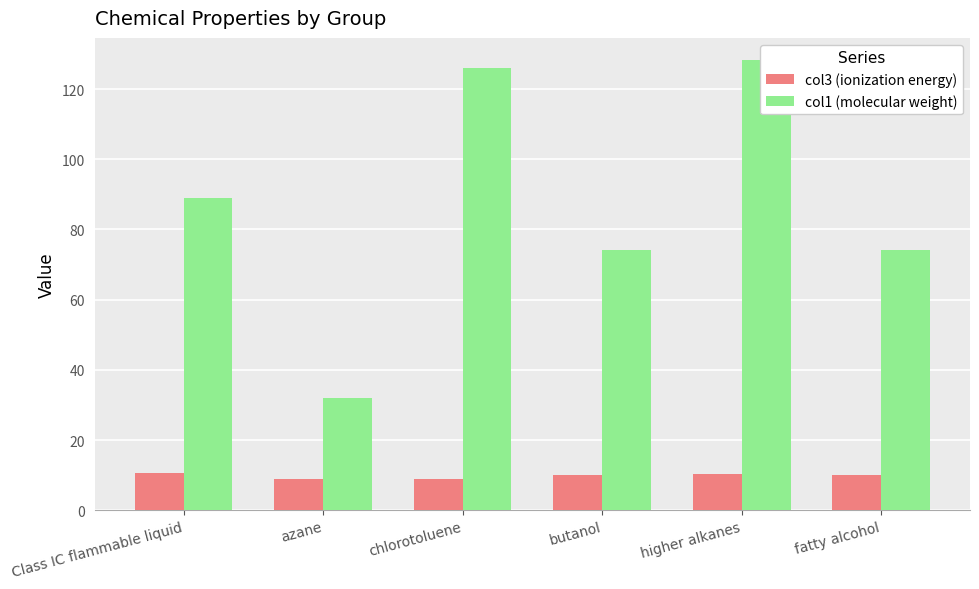

Reading left to right, list all the values displayed in this chart.

col3 (ionization energy): 10.7	8.9	8.8	10.0	10.2	10.1
col1 (molecular weight): 89.0	32.0	126.0	74.1	128.2	74.1